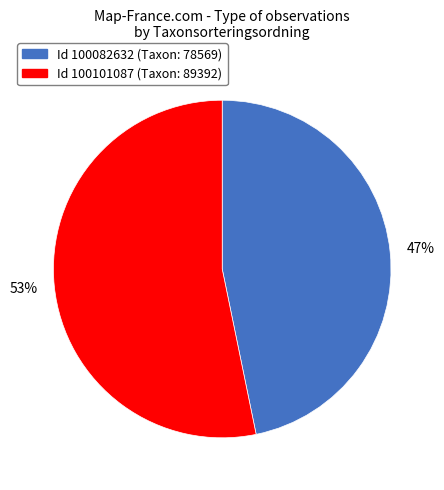

To the nearest percent, what is the difference between the largest and smallest slice percentages?

6%